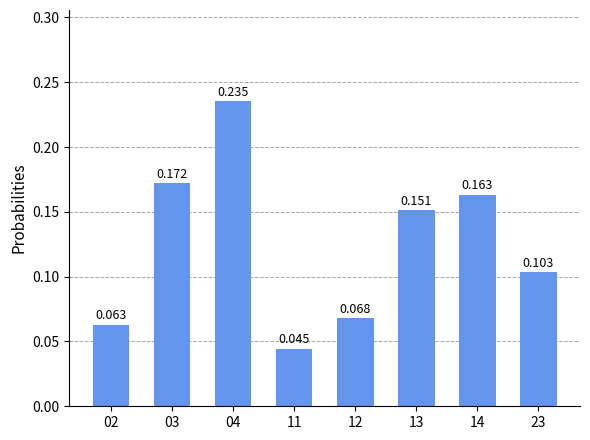

What is the difference between the values at 03 and 04?

0.1